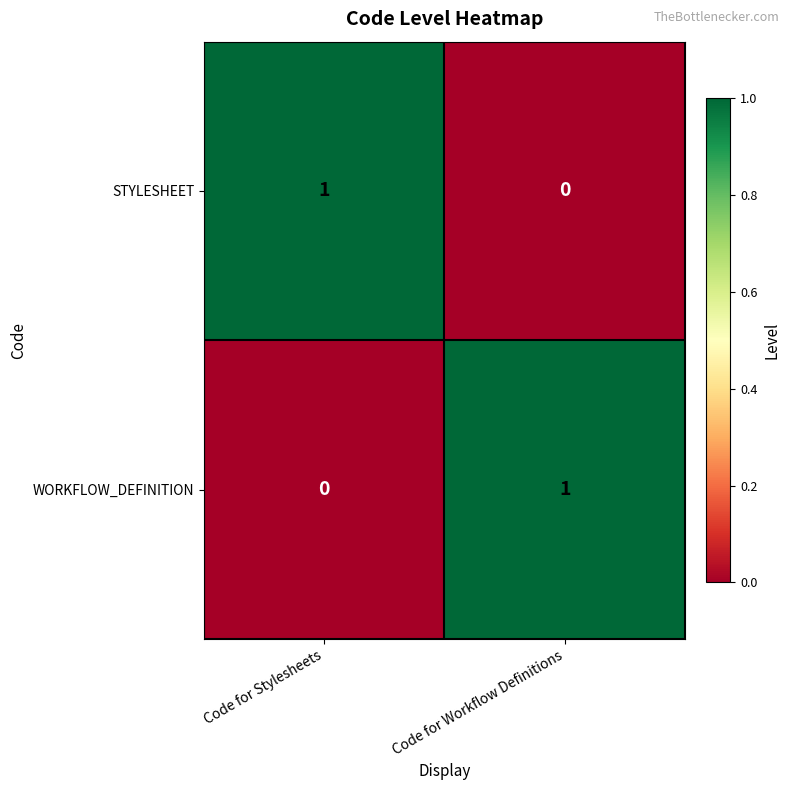

Where is STYLESHEET nearest to the value 0?

Code for Workflow Definitions